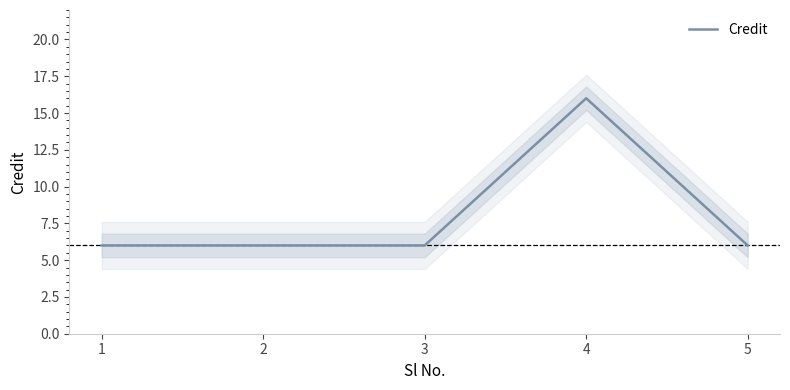

Read the value at 5, to the nearest 10.

10